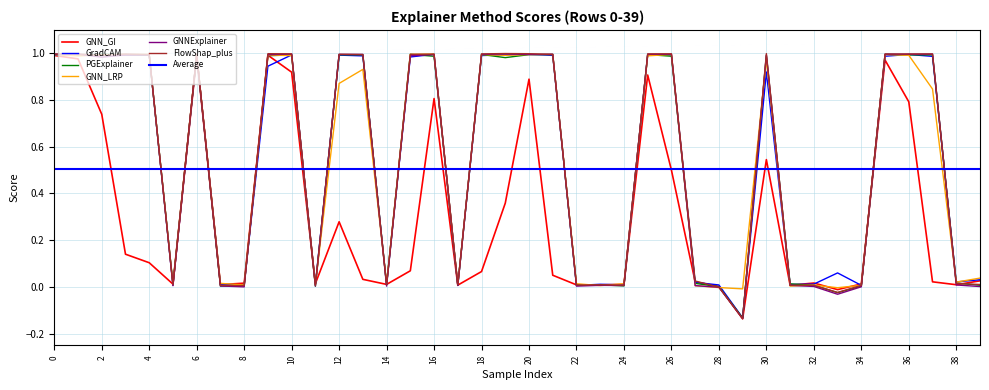

Which label corresponds to the largest value in the chart?

19